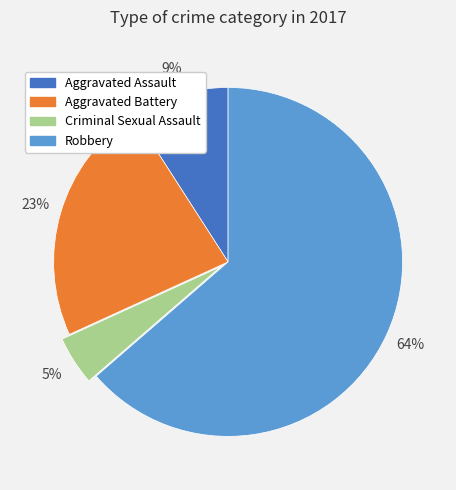

Which slice is the smallest?

Criminal Sexual Assault